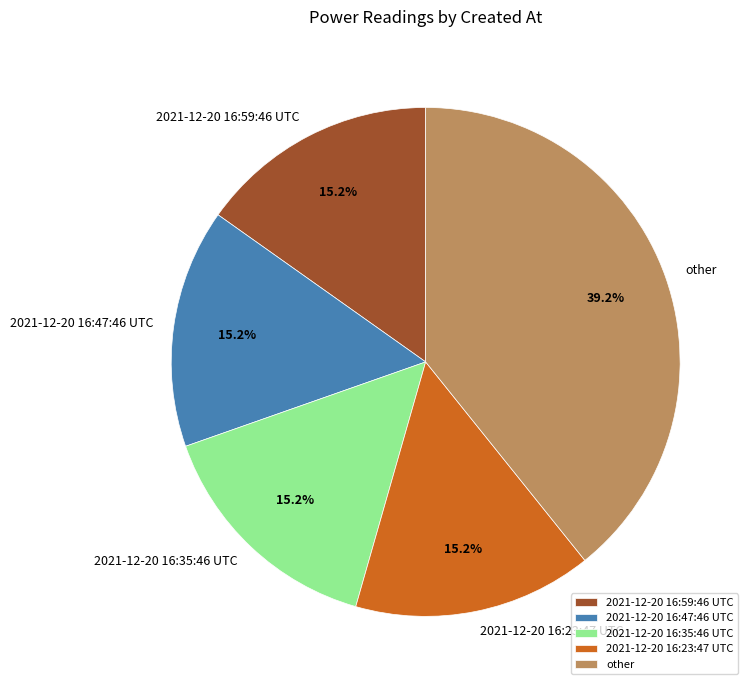

Is it true that 2021-12-20 16:59:46 UTC is 15% of the pie?

True